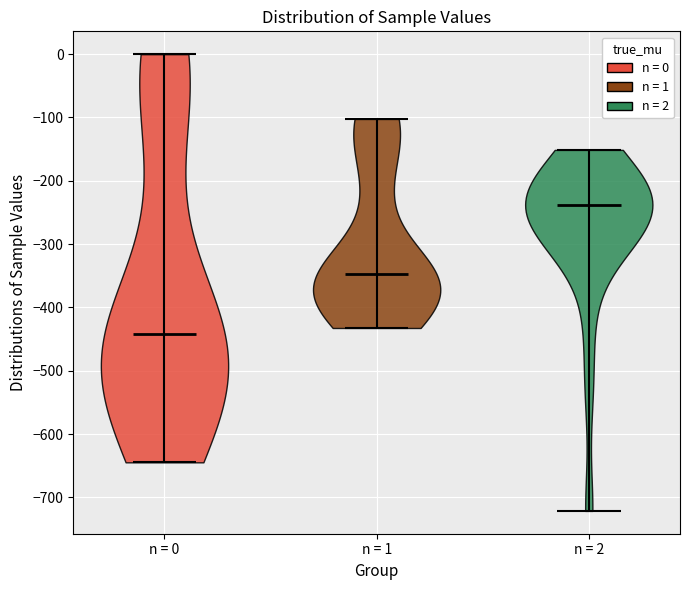

Which violin has the highest median line?

n = 2